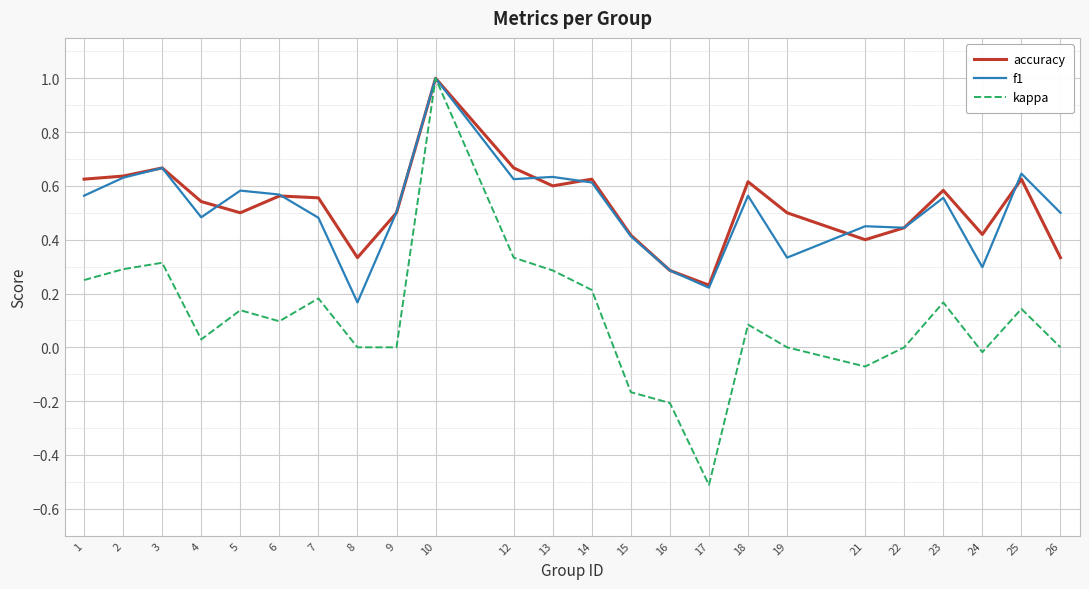

What is the total value across all series at 3?

1.6